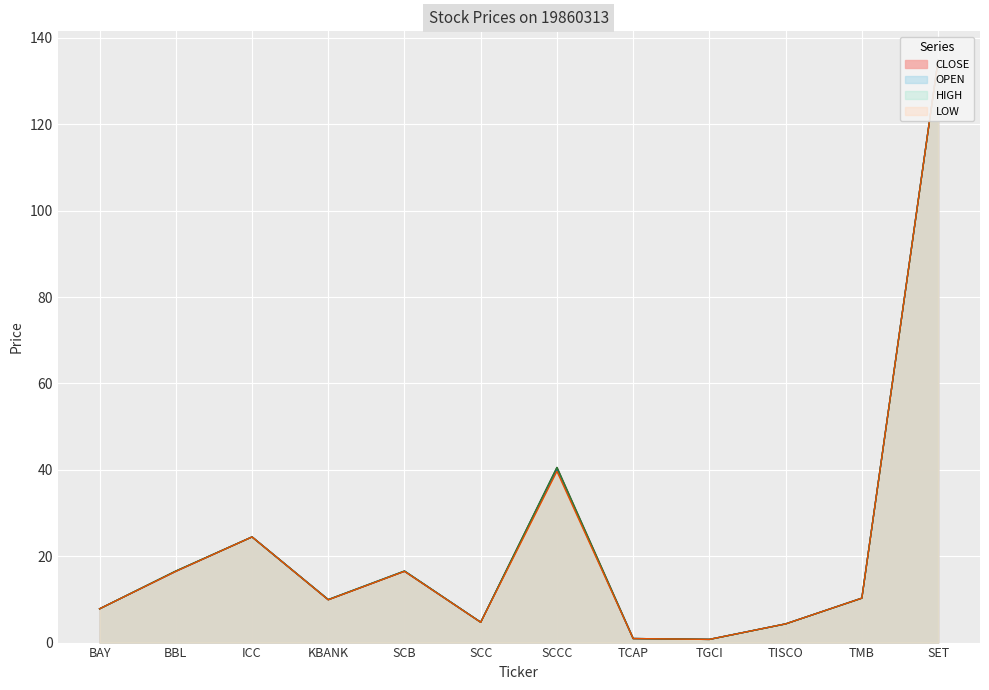

Rank the series at SCC from highest to lowest value.

OPEN, HIGH, CLOSE, LOW